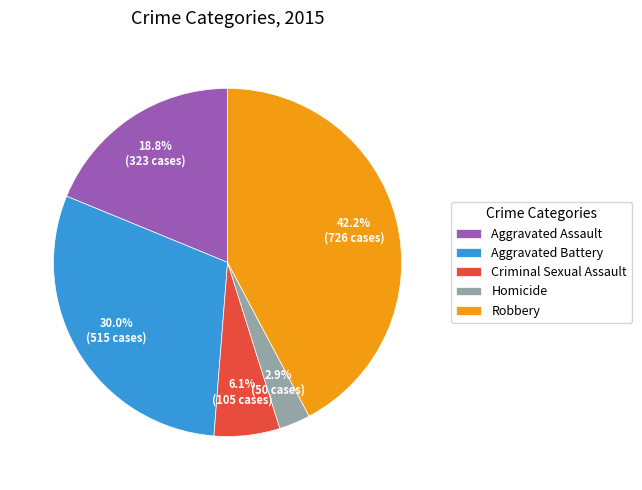

The Criminal Sexual Assault slice represents 6% of the pie. True or false?

True